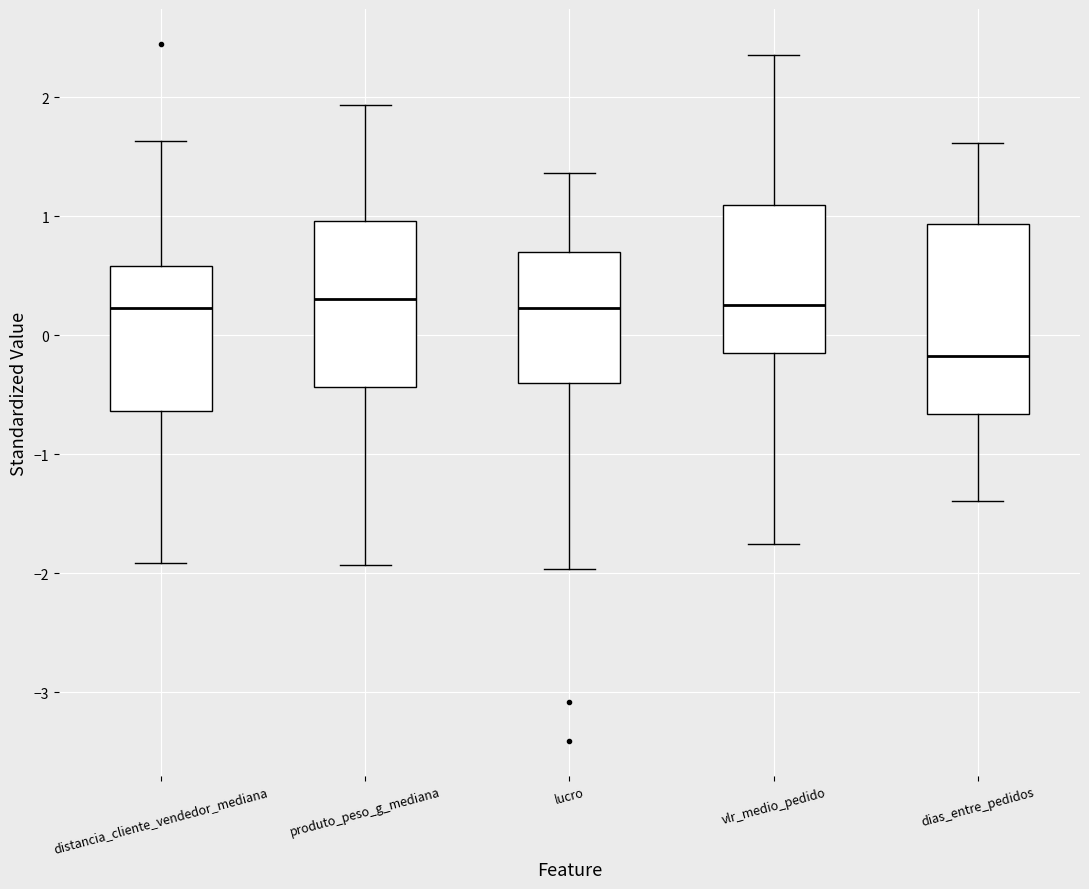

Reading left to right, transcribe this box plot: for each box, give where its median line is, the range the box spans, and where its two whiskers end, as read against the y-axis. The values are not printed on the chart, so give them approximately, as read against the axis.

distancia_cliente_vendedor_mediana: median 0.2, box -0.6 to 0.6, whiskers -1.9 to 1.6
produto_peso_g_mediana: median 0.3, box -0.4 to 1.0, whiskers -1.9 to 1.9
lucro: median 0.2, box -0.4 to 0.7, whiskers -2.0 to 1.4
vlr_medio_pedido: median 0.3, box -0.2 to 1.1, whiskers -1.8 to 2.4
dias_entre_pedidos: median -0.2, box -0.7 to 0.9, whiskers -1.4 to 1.6